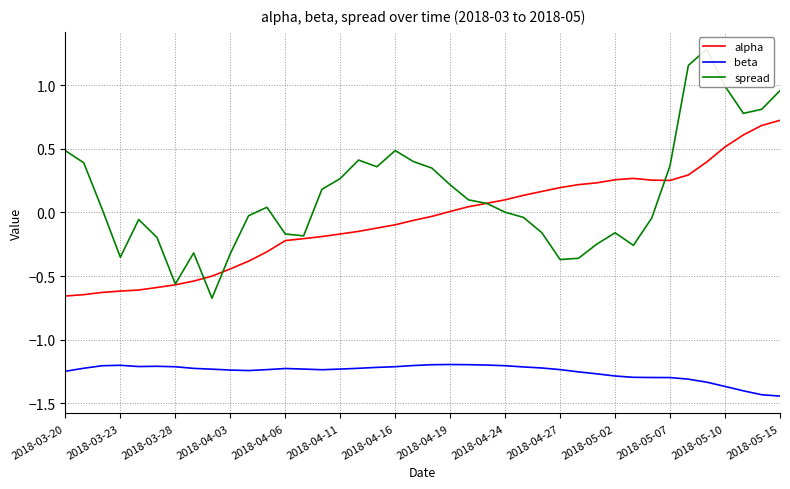

How many distinct data groups are displayed?

3